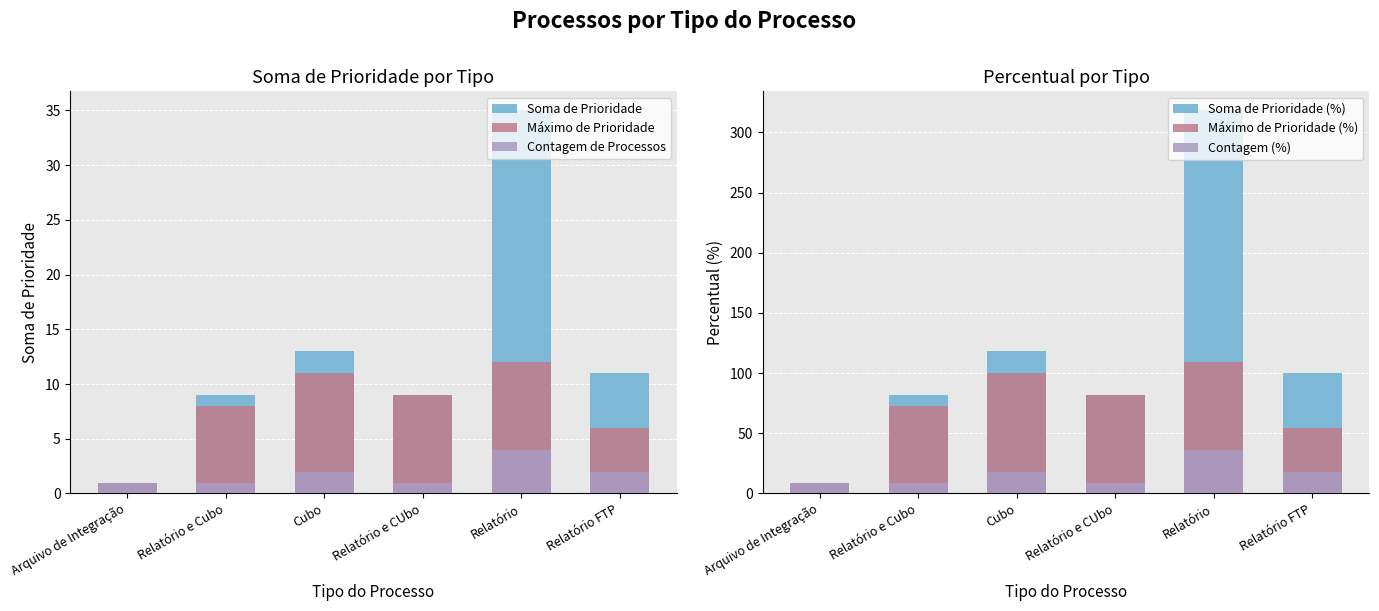

Rank the categories by Soma de Prioridade value from lowest to highest.

Arquivo de Integração, Relatório e Cubo, Relatório e CUbo, Relatório FTP, Cubo, Relatório